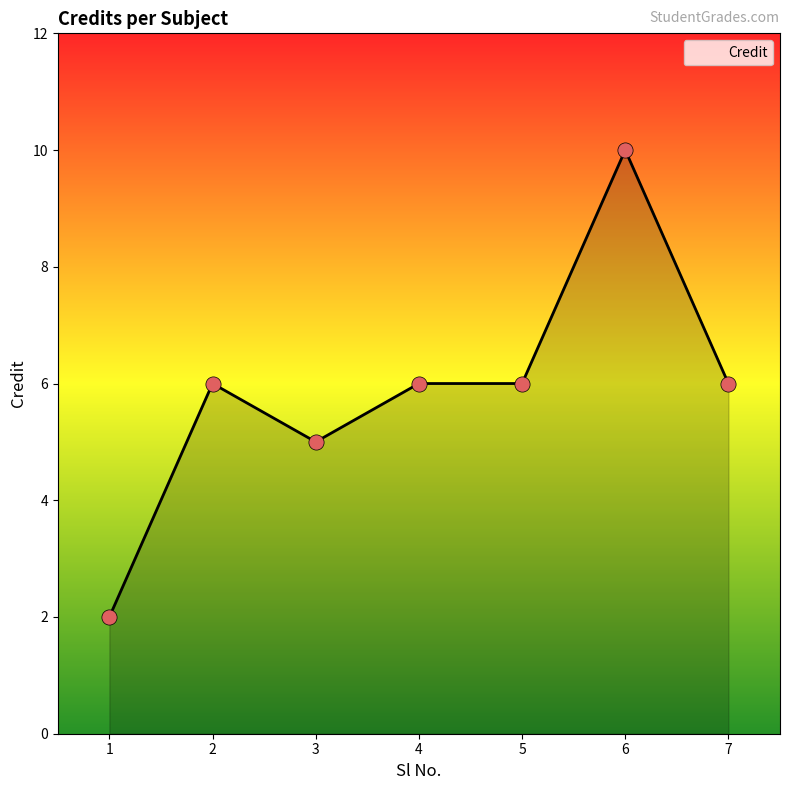

Between 3 and 4, which is larger?

4